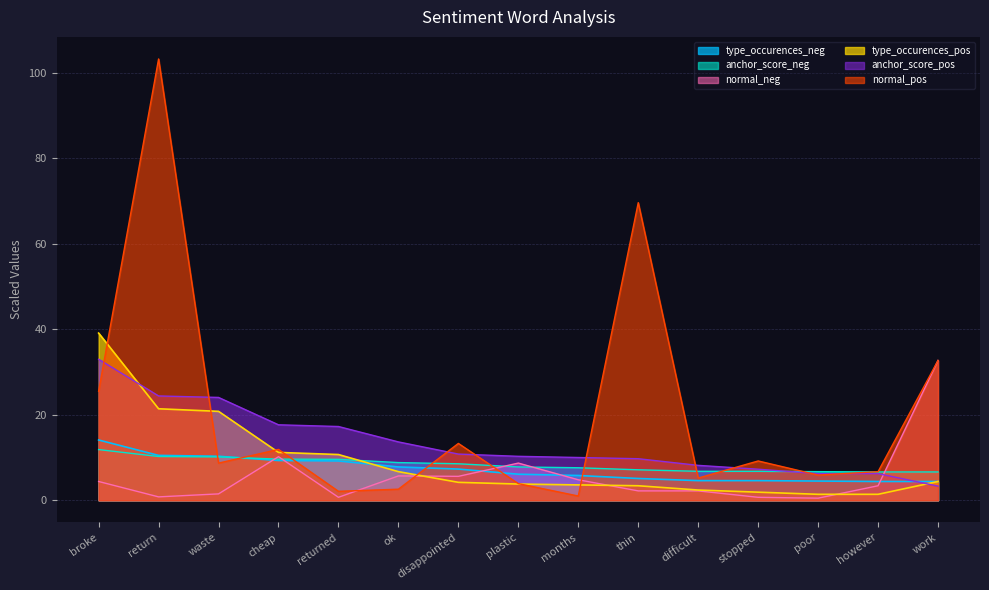

At how many categories does at least one series exceed 75?

1